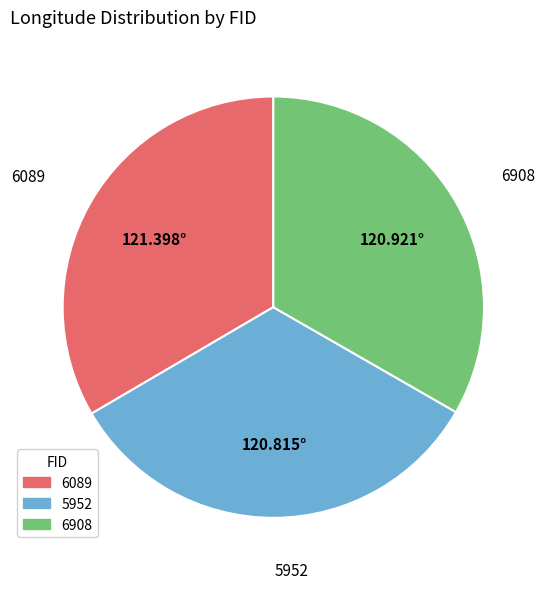

Is there a majority slice in this chart?

No